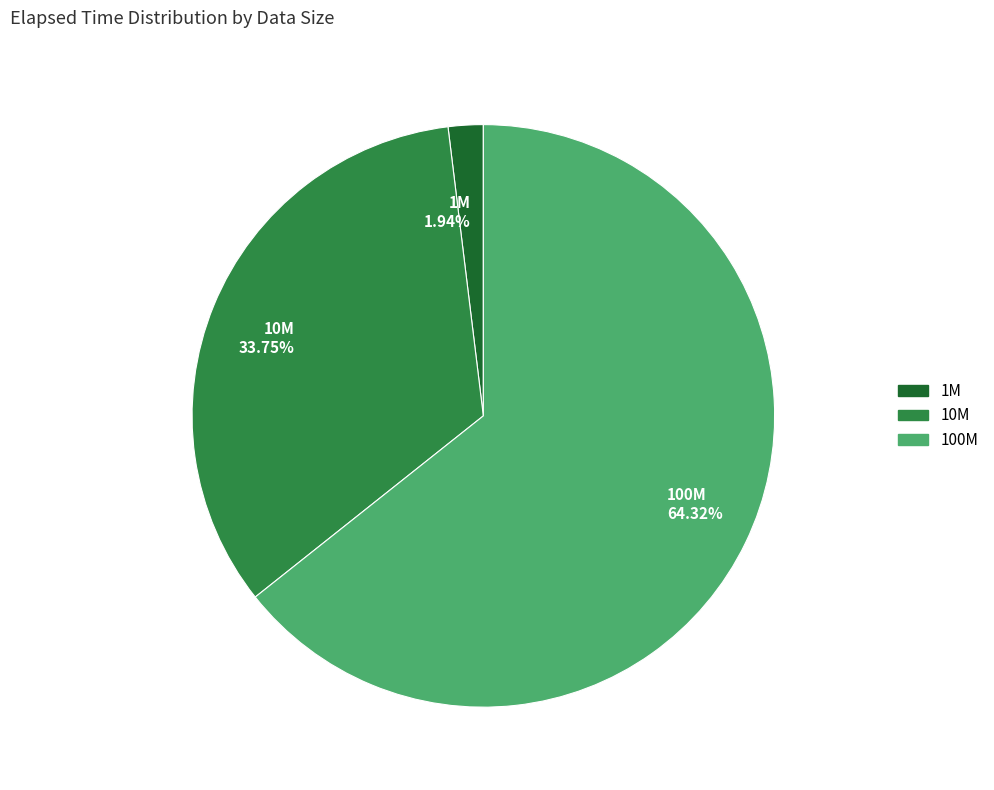

True or false: 100M accounts for 64% of the total.

True